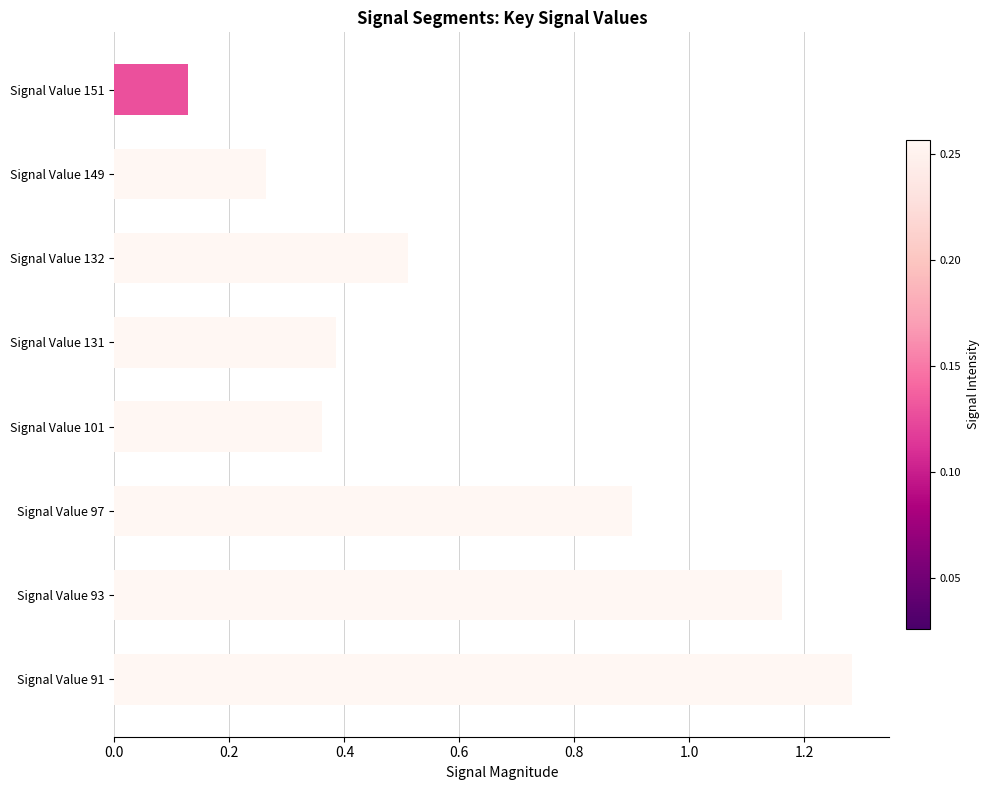

How many series are shown in this chart?

1